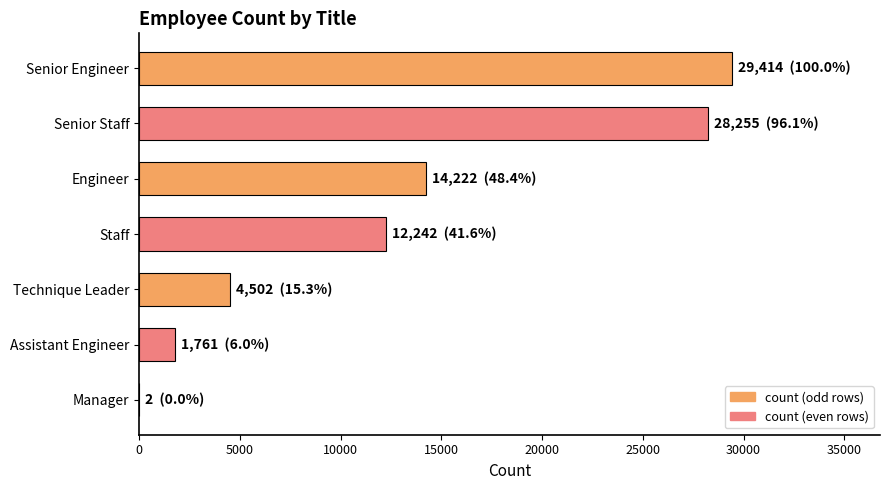

What is the greatest value displayed?

29414